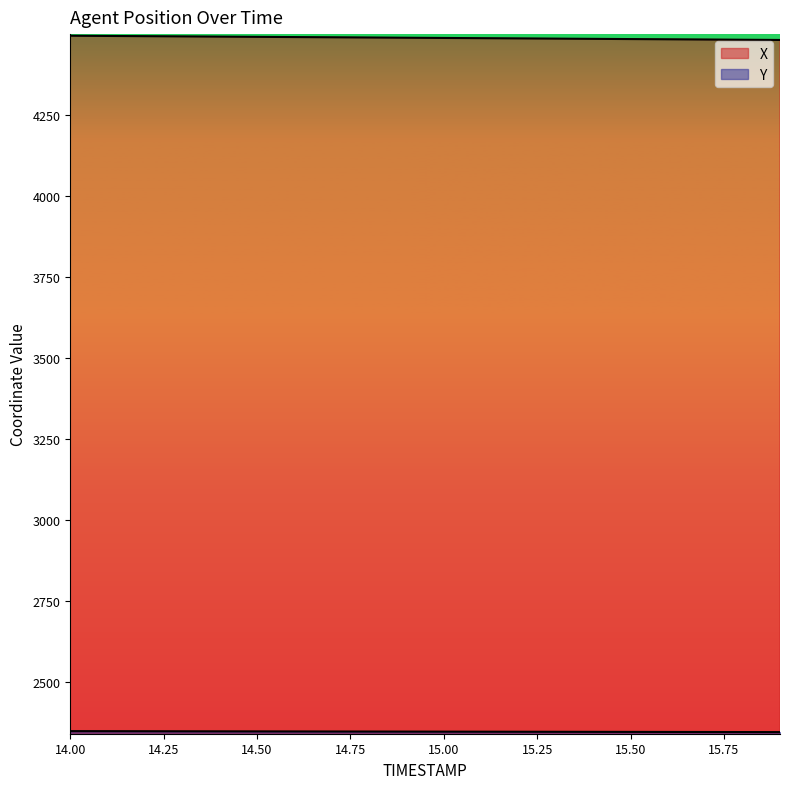

What is the total value across all series at 15.7?

6829.8